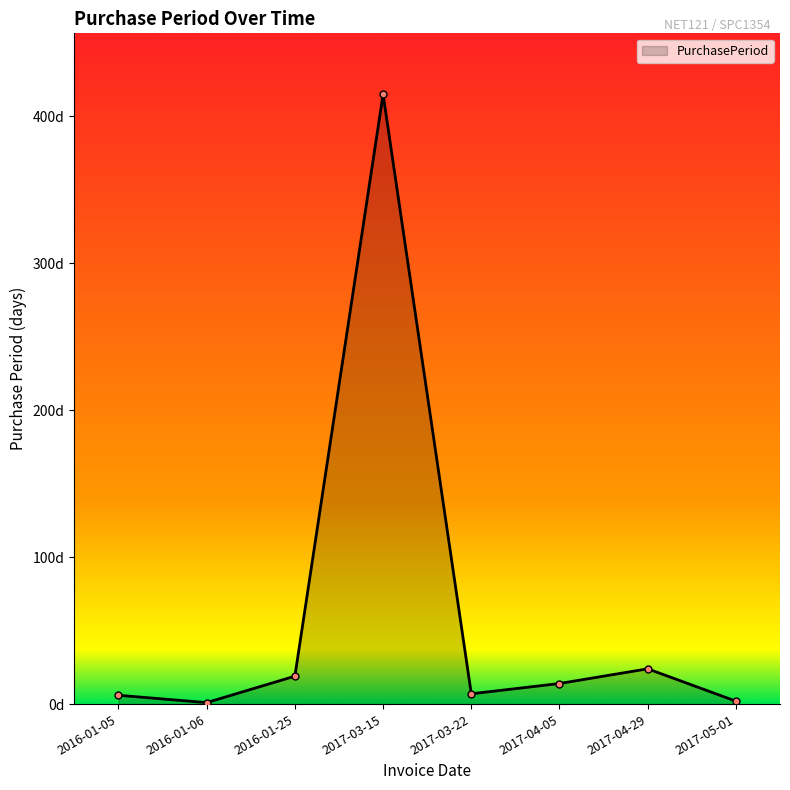

Rank the categories by value from lowest to highest.

2016-01-06, 2017-05-01, 2016-01-05, 2017-03-22, 2017-04-05, 2016-01-25, 2017-04-29, 2017-03-15